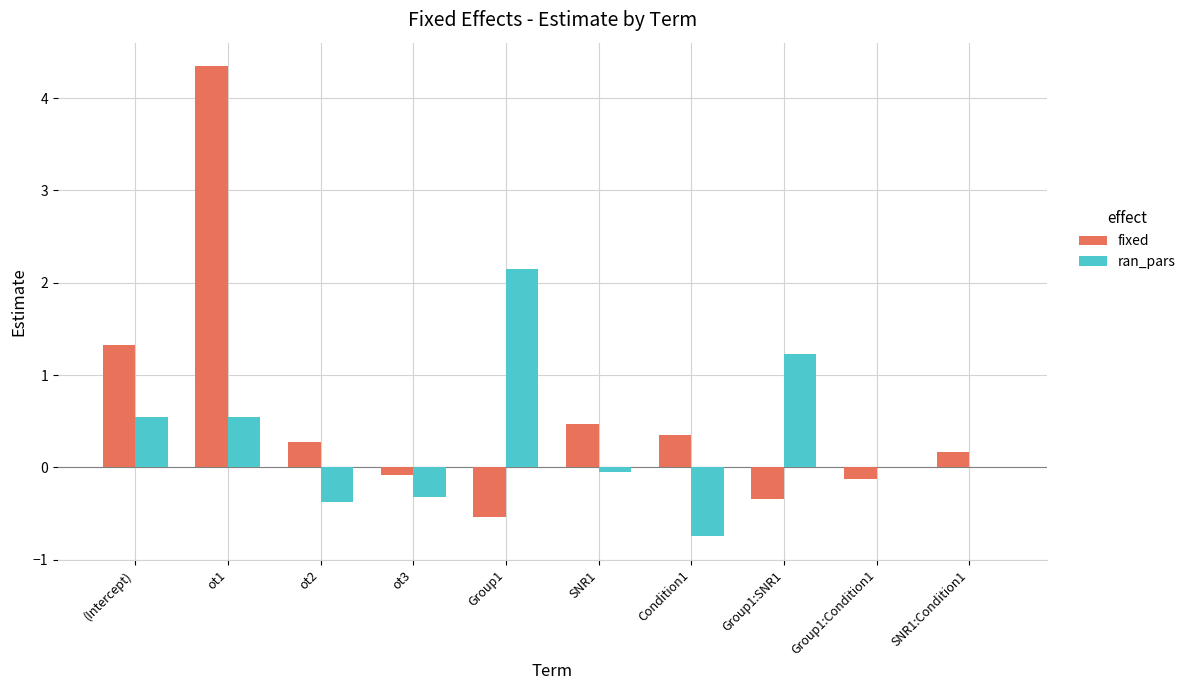

At which category is the sum across all series the highest?

ot1